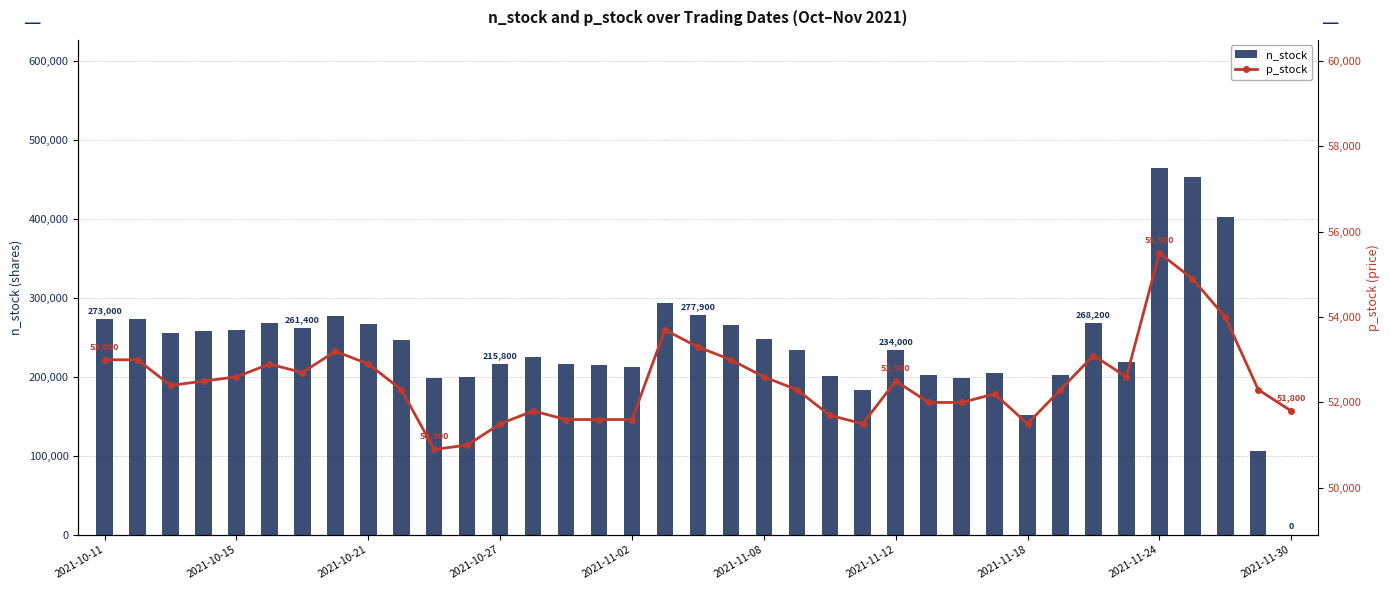

Reading left to right, what are all the values shown in this chart?

n_stock: 273000	272700	256000	257500	259800	268100	261400	276500	266800	246400	198600	200000	215800	225100	216300	214700	212900	293300	277900	265500	247900	233400	200900	182900	234000	202100	198700	205200	152200	201700	268200	218700	464400	452700	402200	105600	0
p_stock: 53000	53000	52400	52500	52600	52900	52700	53200	52900	52300	50900	51000	51500	51800	51600	51600	51600	53700	53300	53000	52600	52300	51700	51500	52500	52000	52000	52200	51500	52300	53100	52600	55500	54900	54000	52300	51800